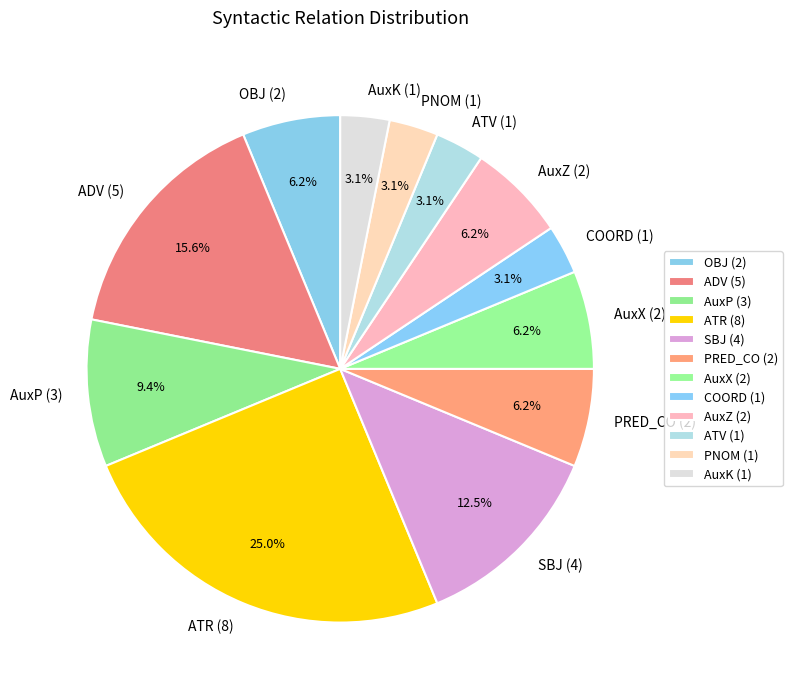

Is the sum of ATV (1) and ATR (8) greater than half?

No